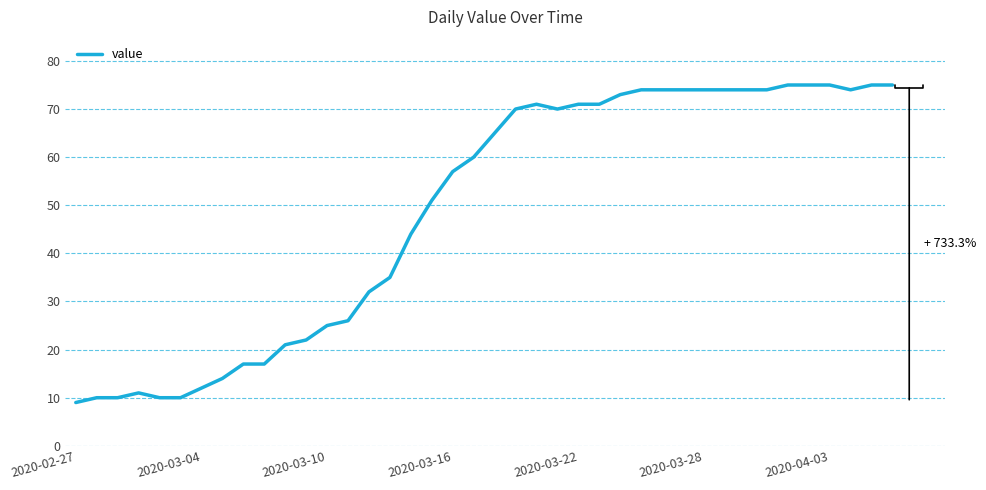

What is the minimum value shown in the chart?

9